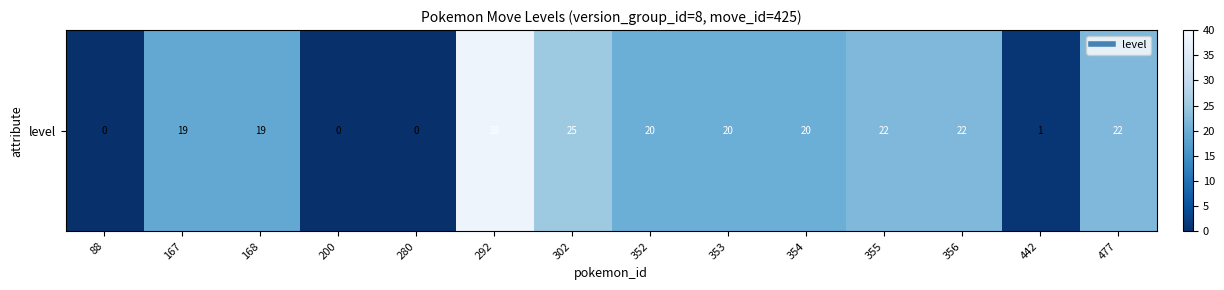

At which category does the chart reach its peak across all series?

292